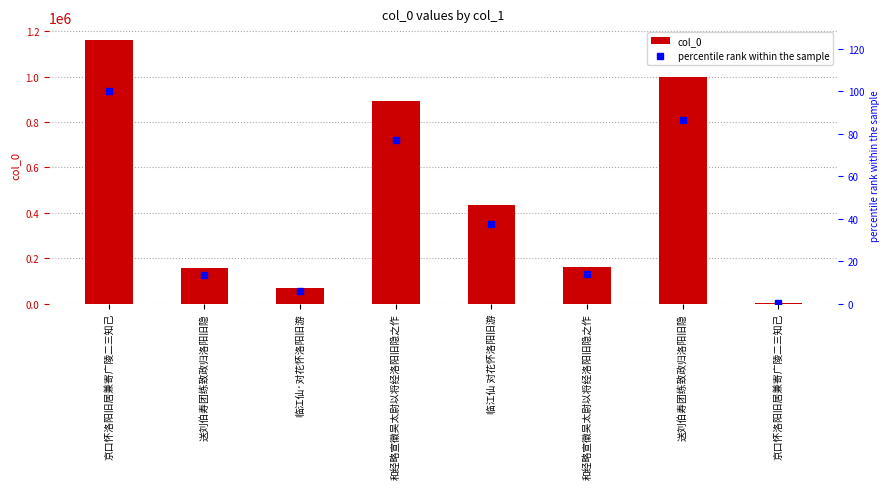

What is the difference between the maximum and minimum values in the col_0 series?

1154746